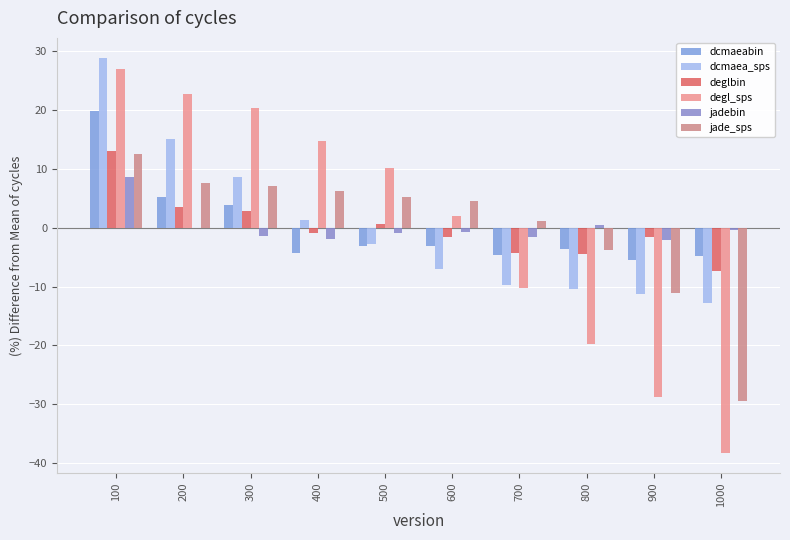

What is the difference between the dcmaea_sps values at 800 and 300?

19.1